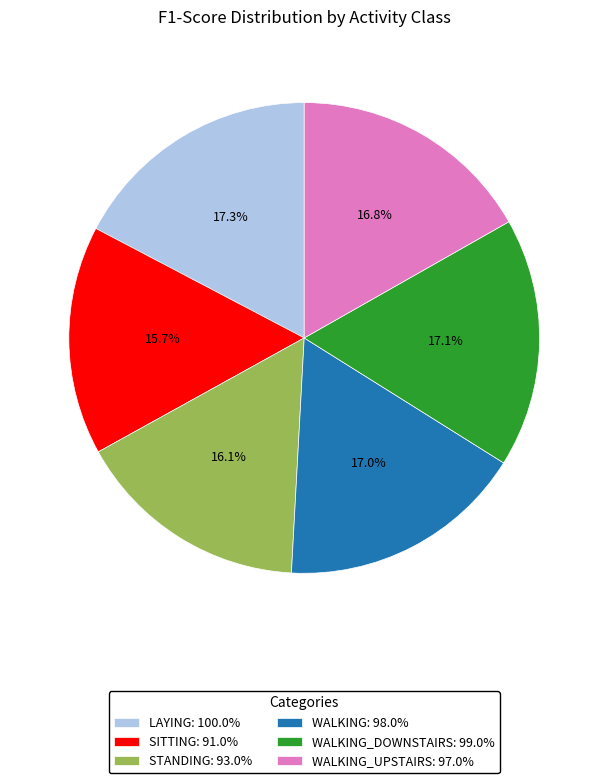

Is there a majority slice in this chart?

No